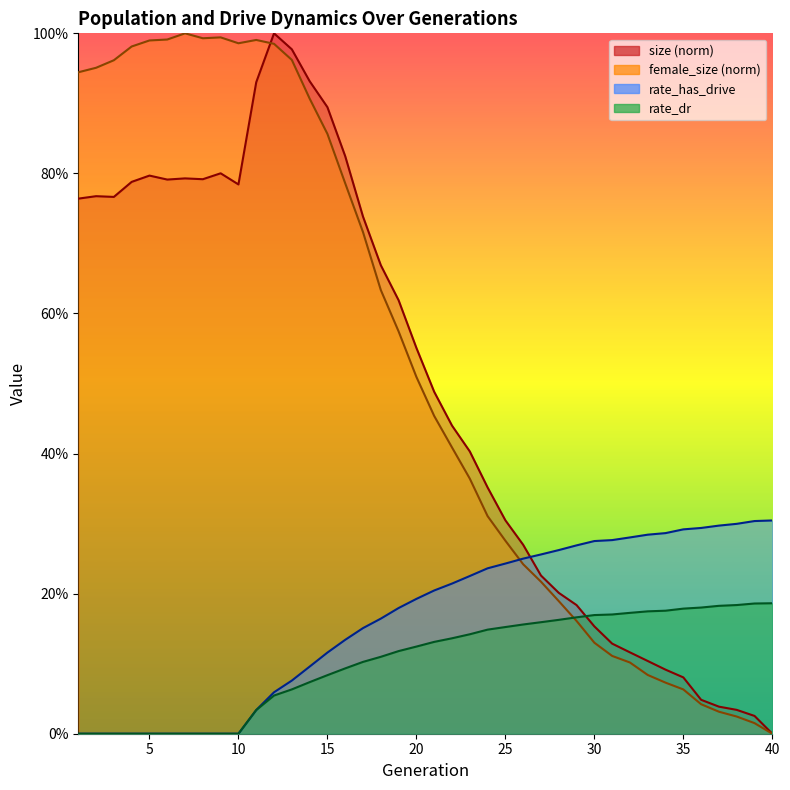

What is the approximate value of rate_dr at 21?

0.1